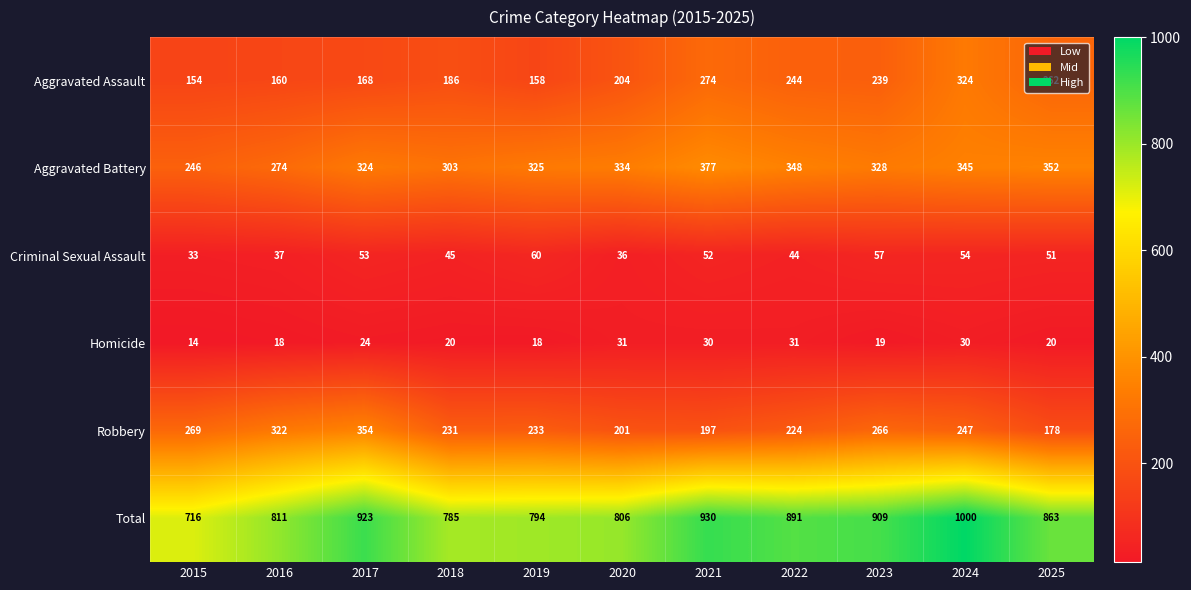

Count the number of data series in this chart.

6